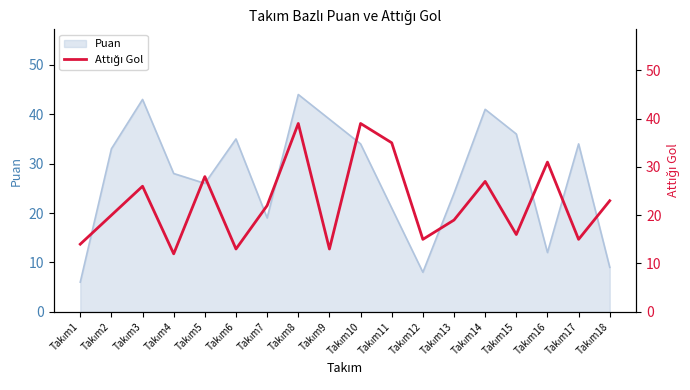

What is the sum of all values?

407